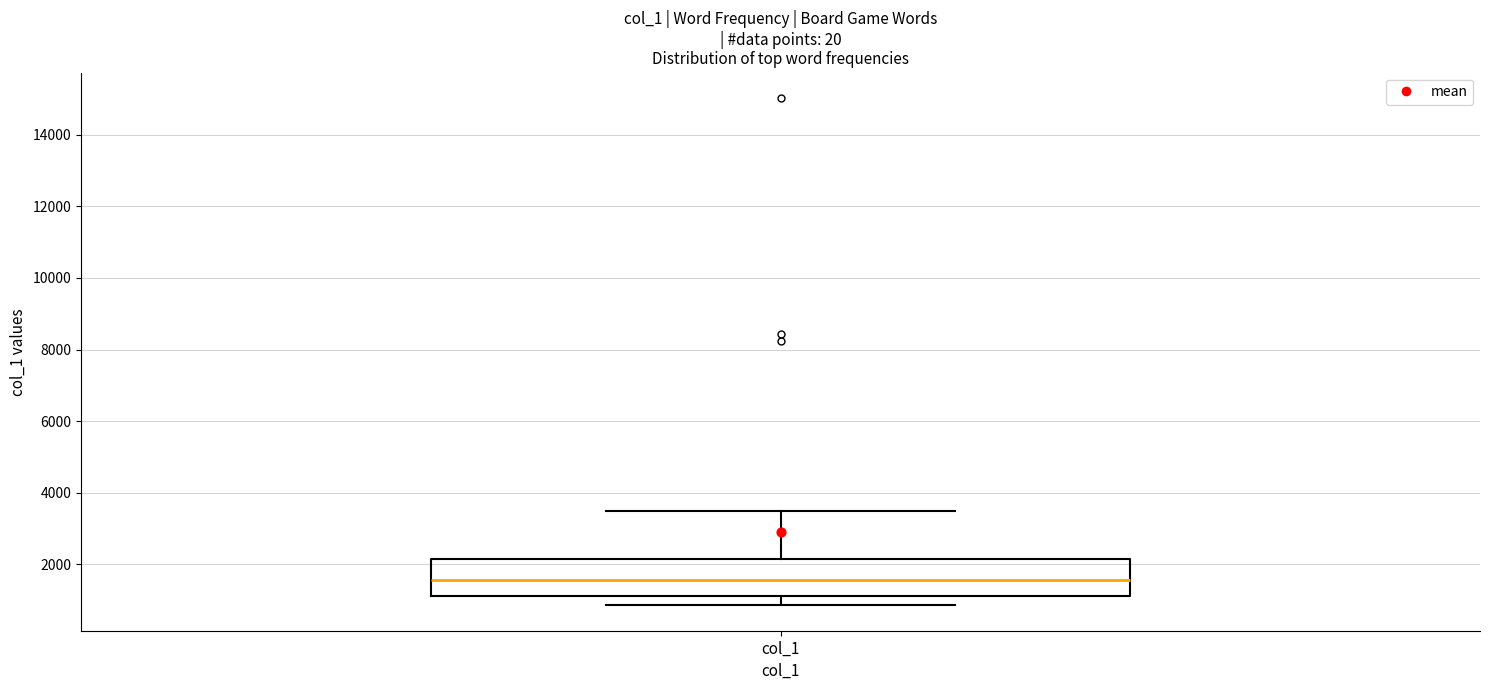

Where does the median line of the box for col_1 sit on the y-axis? The values are not printed on the chart, so give them approximately, as read against the axis.

1600